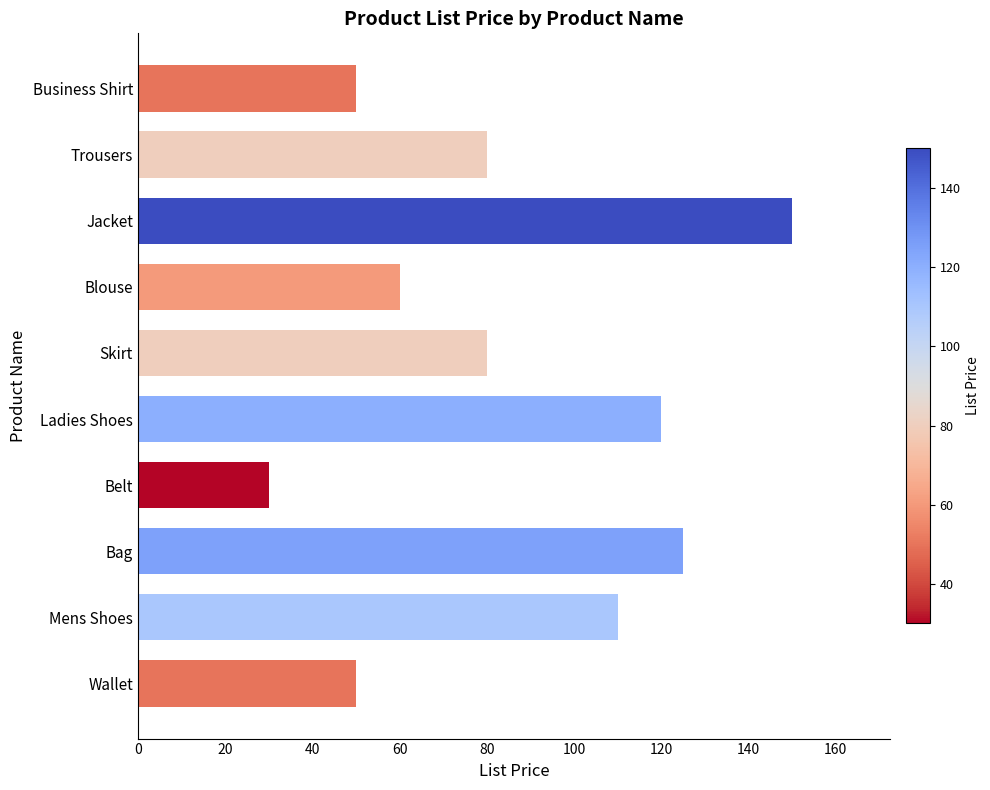

Reading top to bottom, transcribe all the data shown in this chart.

Business Shirt=50	Trousers=80	Jacket=150	Blouse=60	Skirt=80	Ladies Shoes=120	Belt=30	Bag=125	Mens Shoes=110	Wallet=50